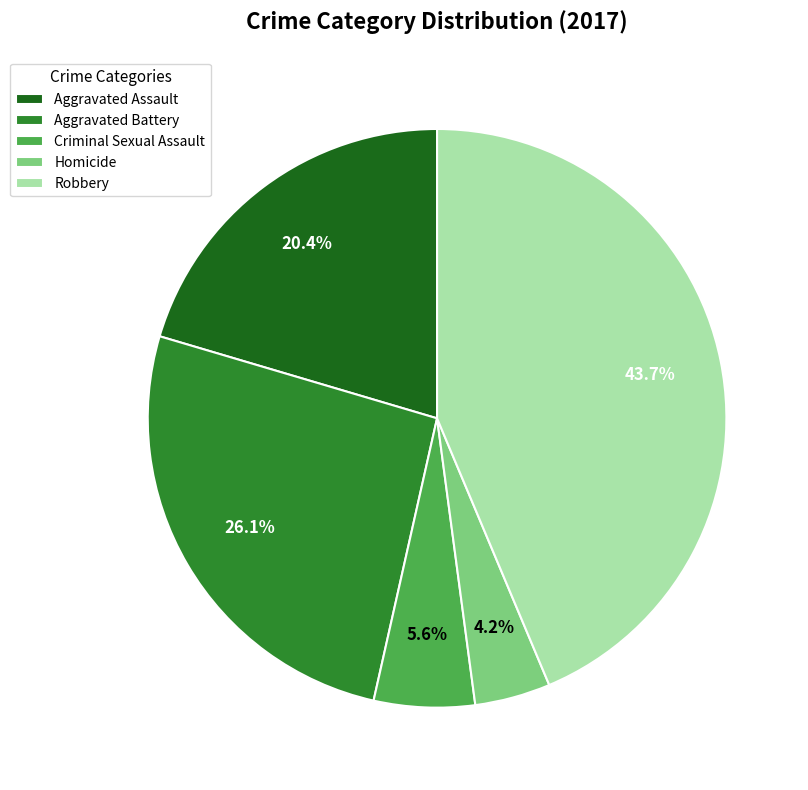

How many segments does this pie chart have?

5